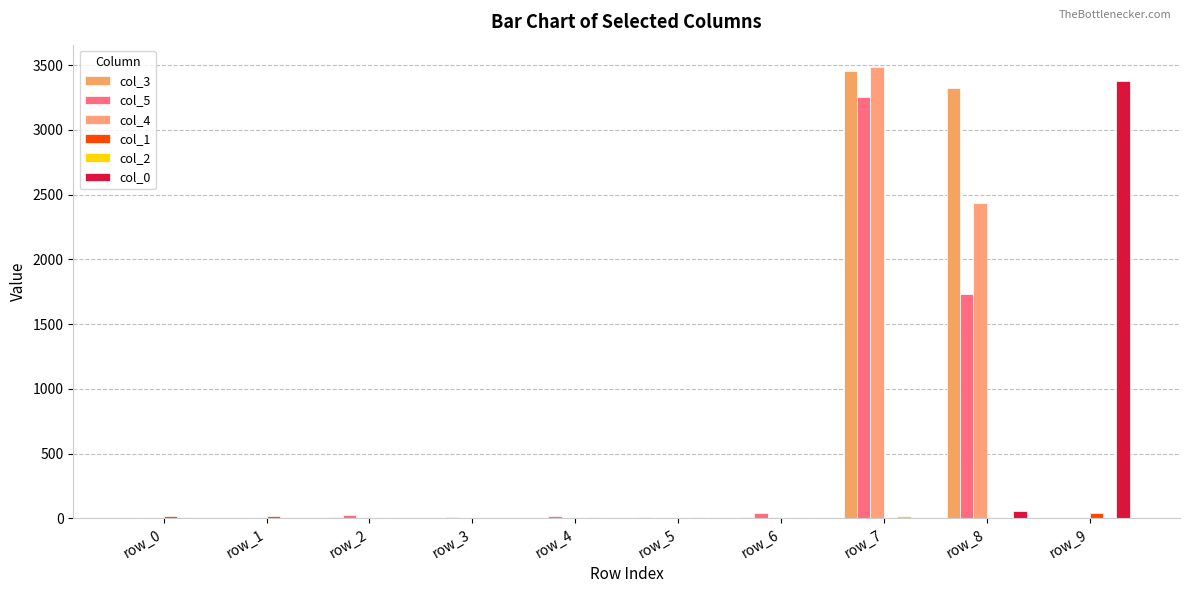

Which has a higher value, row_7 or row_6?

row_7